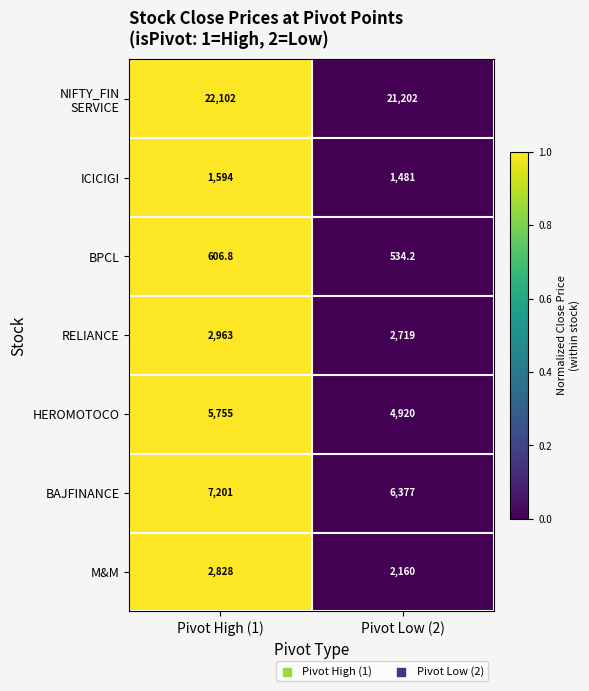

Count the number of categories in the chart.

2